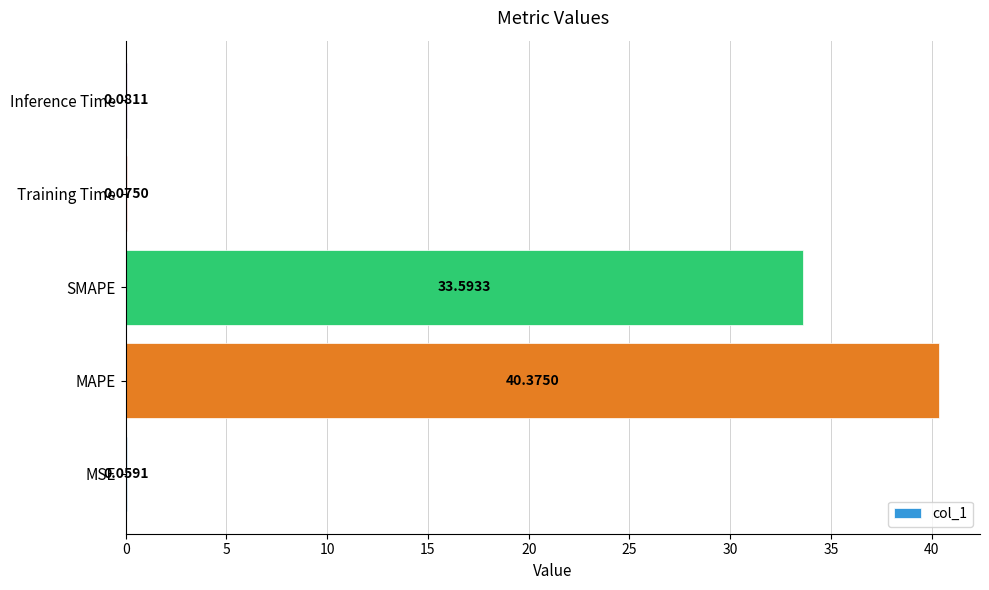

At which label is the value closest to 20?

SMAPE